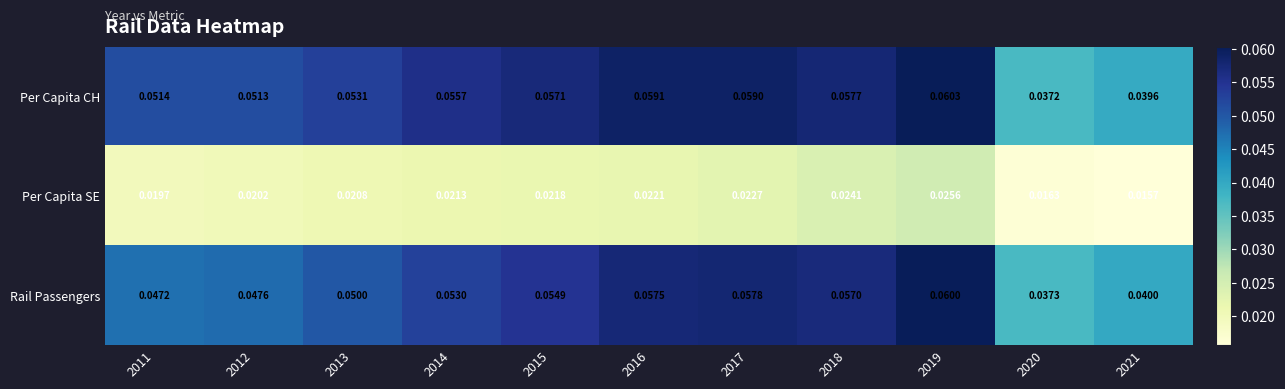

Count the number of categories in the chart.

11